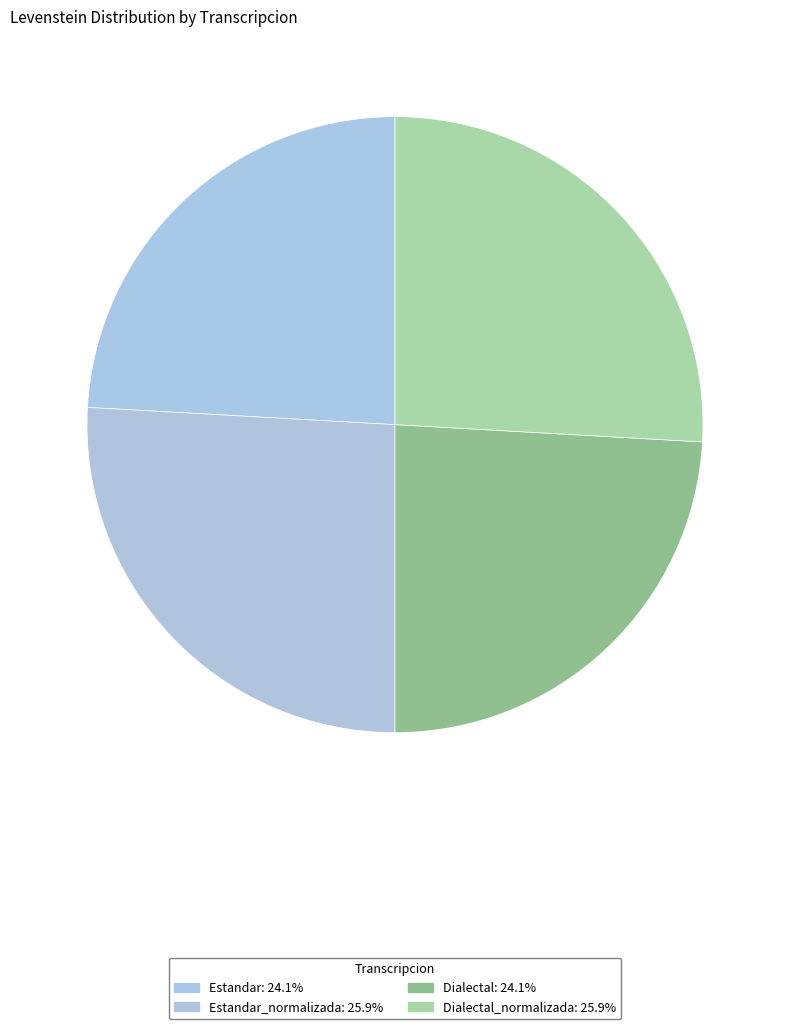

Rank the categories by value from lowest to highest.

Estandar, Dialectal, Estandar_normalizada, Dialectal_normalizada